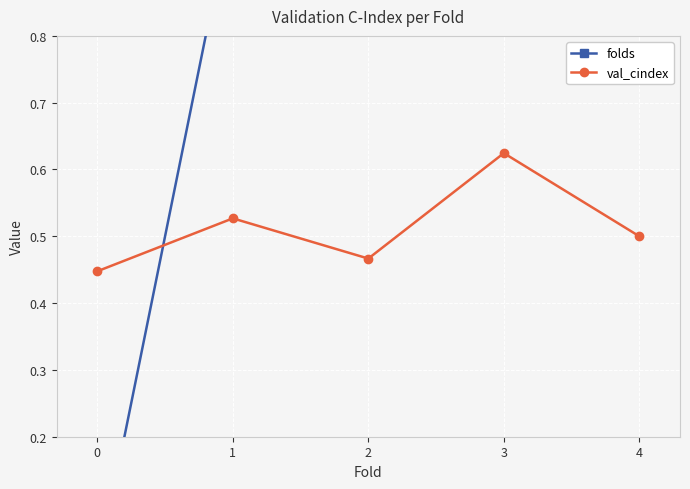

Does the chart display data point markers on the line(s)?

Yes